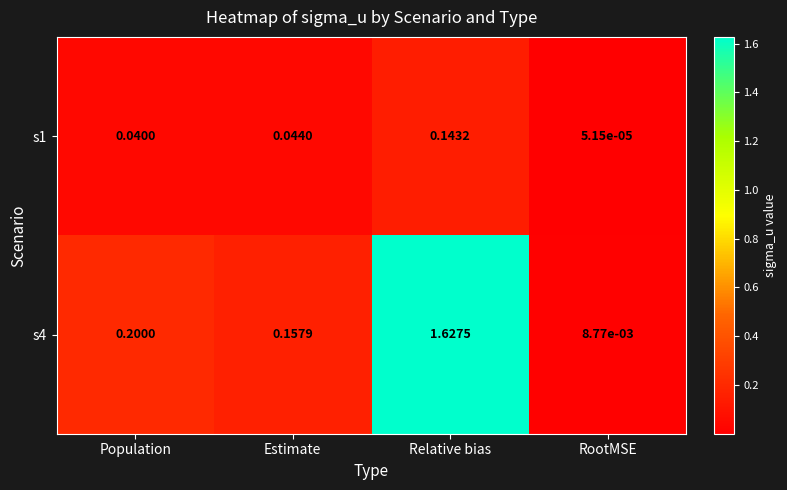

At which label is s4 closest to 0?

RootMSE